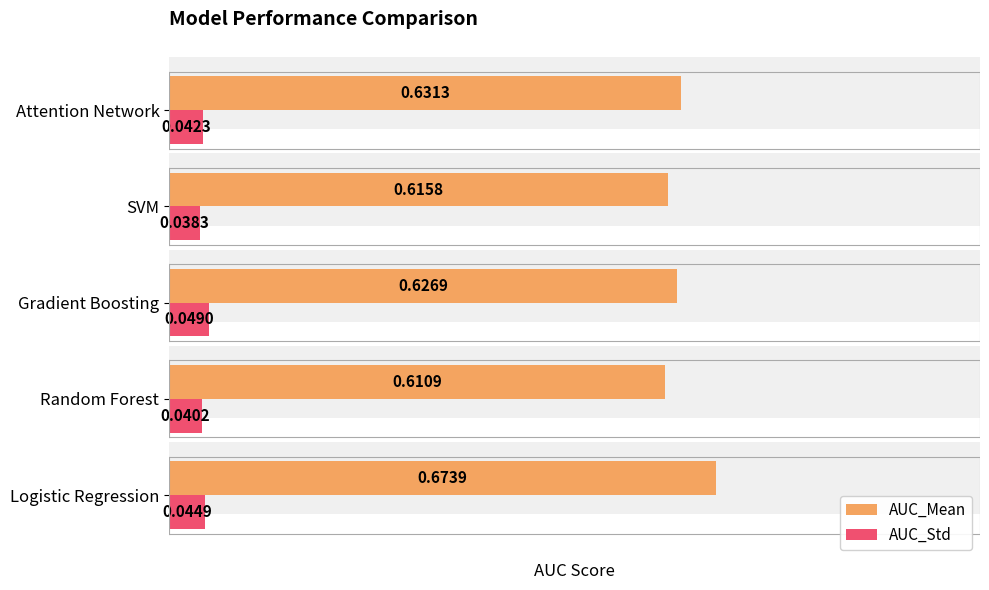

Count the AUC_Mean values in the range 0 to 1.

5